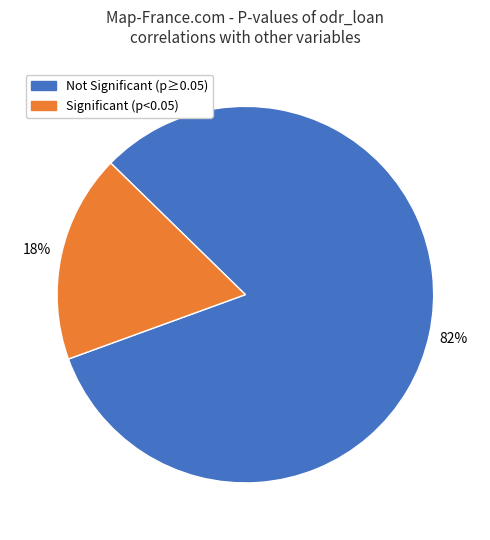

To the nearest percent, what is the average slice percentage?

50%